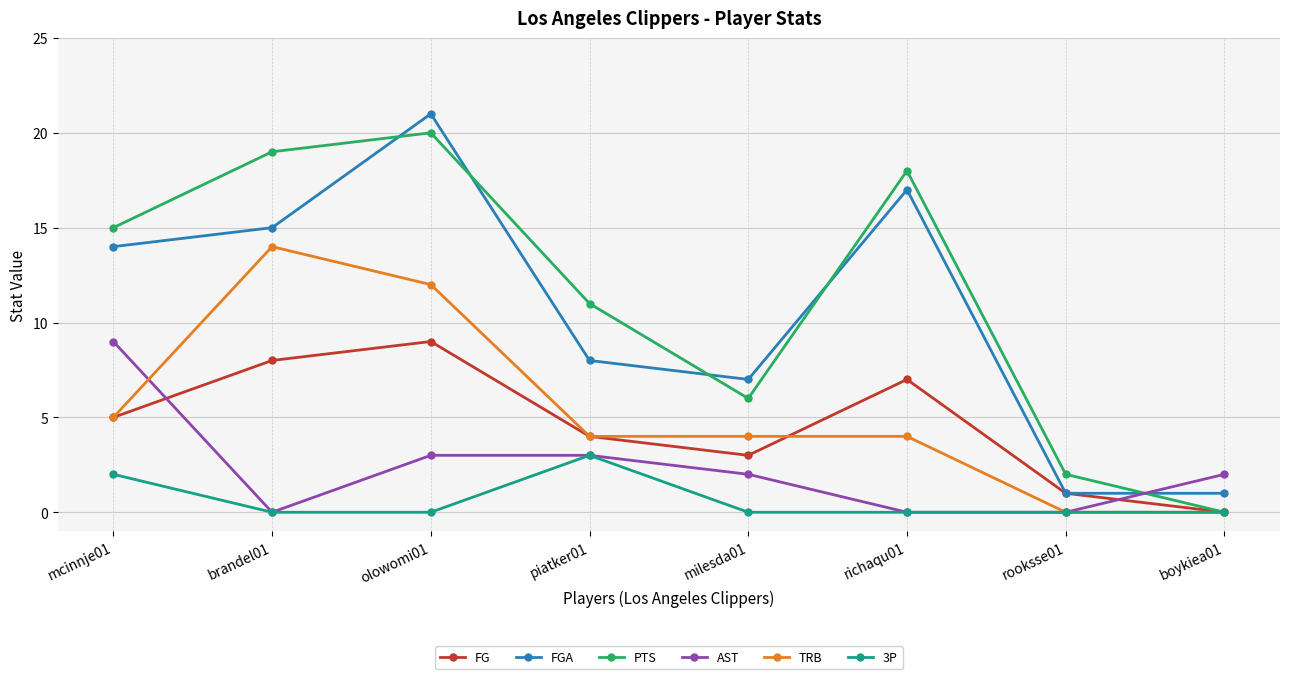

How many data points does each series have?

8